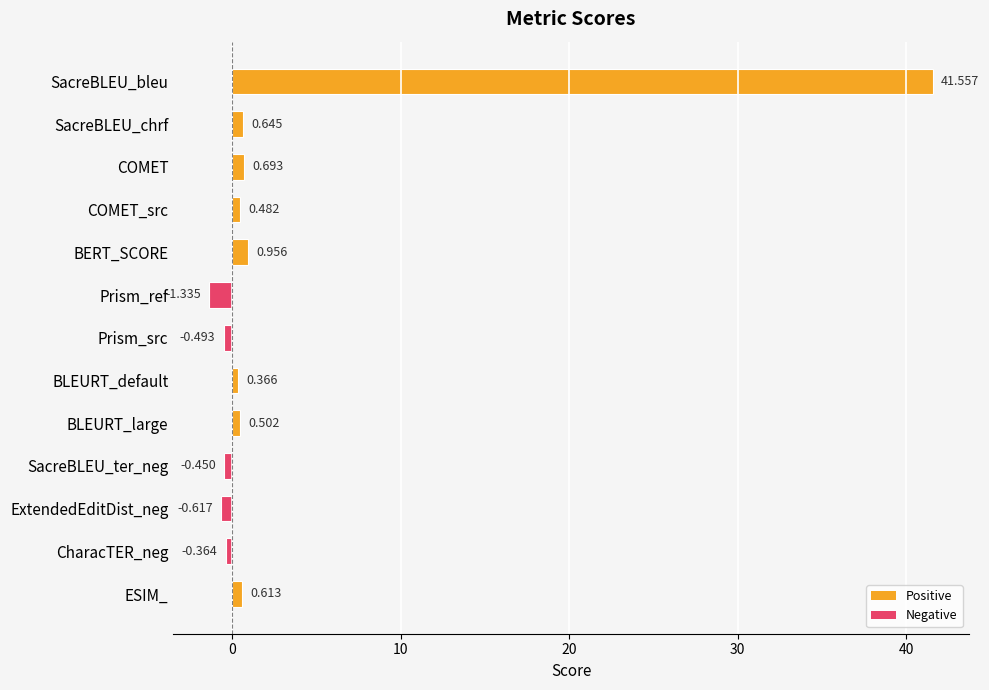

How many bars are there in total?

13